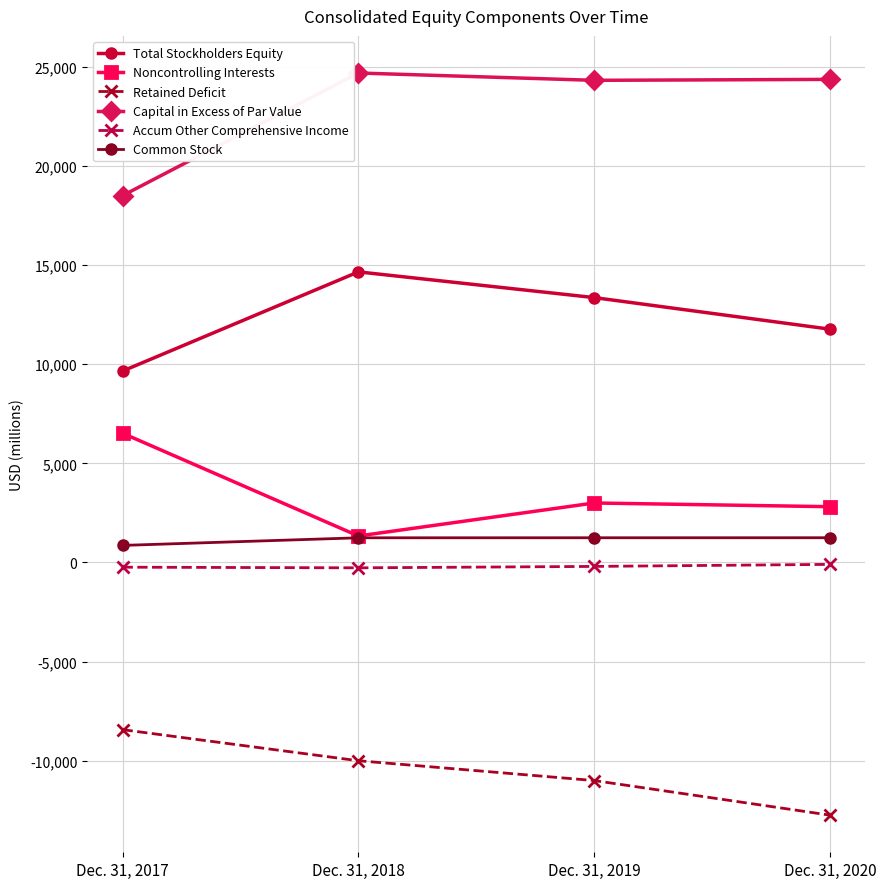

True or false: Common Stock has more than 0 interior local peaks.

False